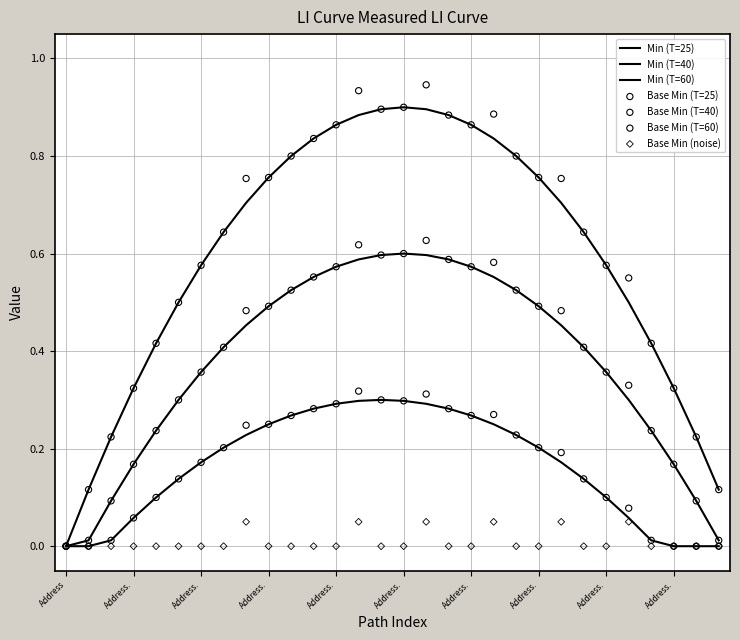

Which has a higher value, Address.country.value or Address.state.id?

Address.country.value